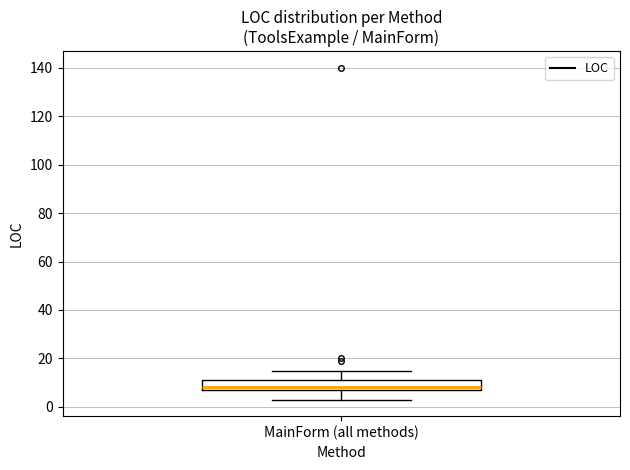

Where does the lower whisker of the box for MainForm (all methods) end on the y-axis? The values are not printed on the chart, so give them approximately, as read against the axis.

4